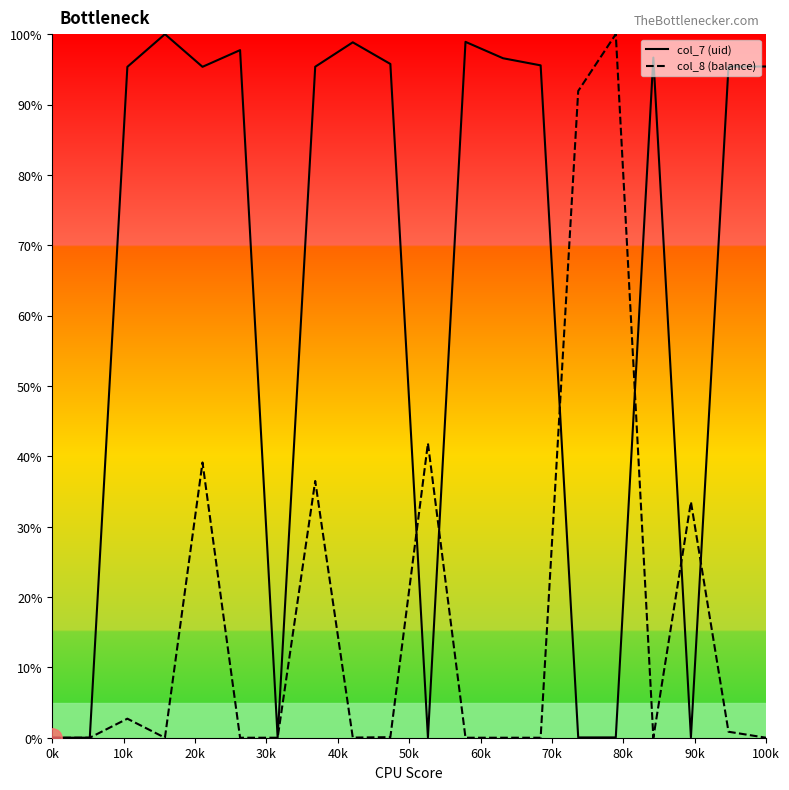

What is the maximum value shown in the chart?

100.0